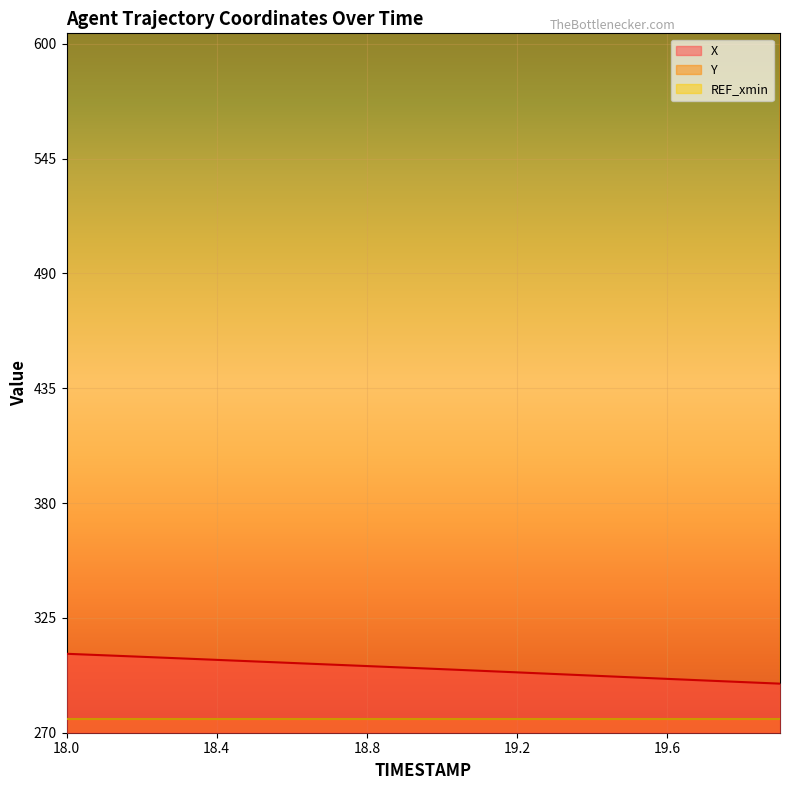

Is it true that X equals 305.6 at 18.3?

True